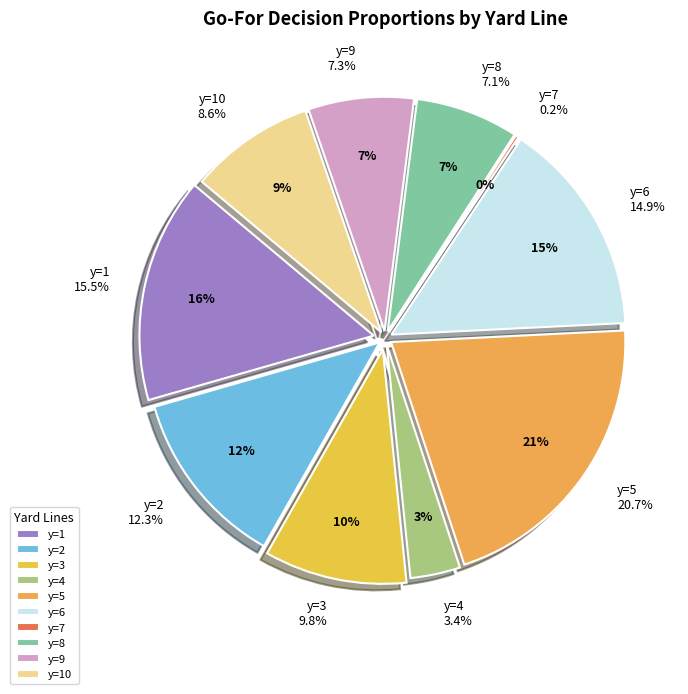

Is it true that y=7 is 1% of the pie?

False